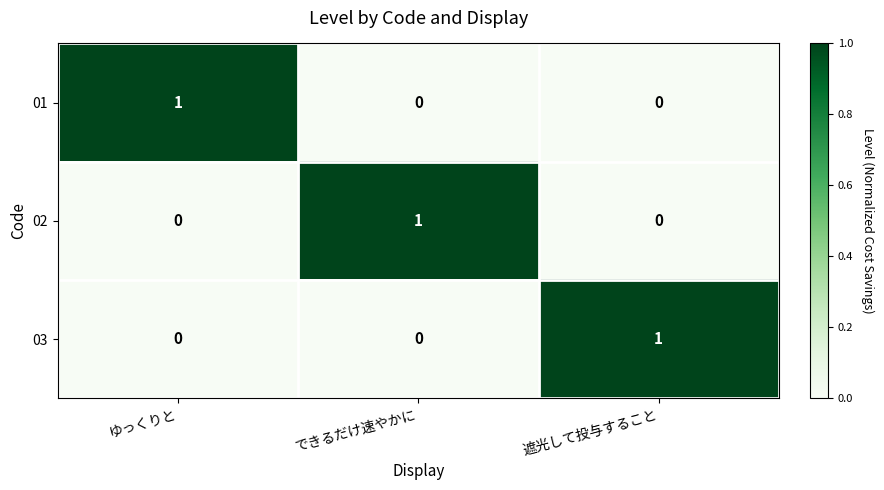

At how many categories does at least one series exceed 0?

3